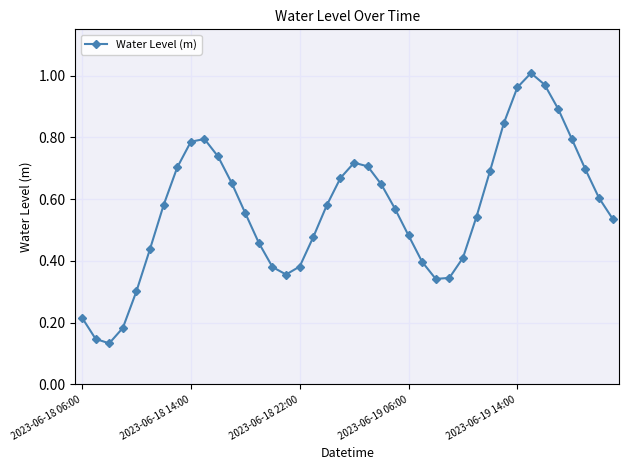

What is the difference between the maximum and minimum values?

0.9